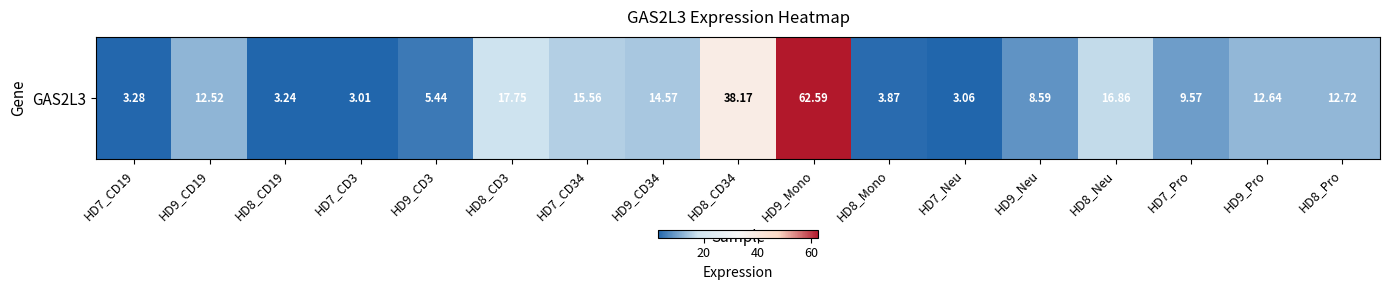

True or false: the data shows 3.9 at HD8_Mono.

True